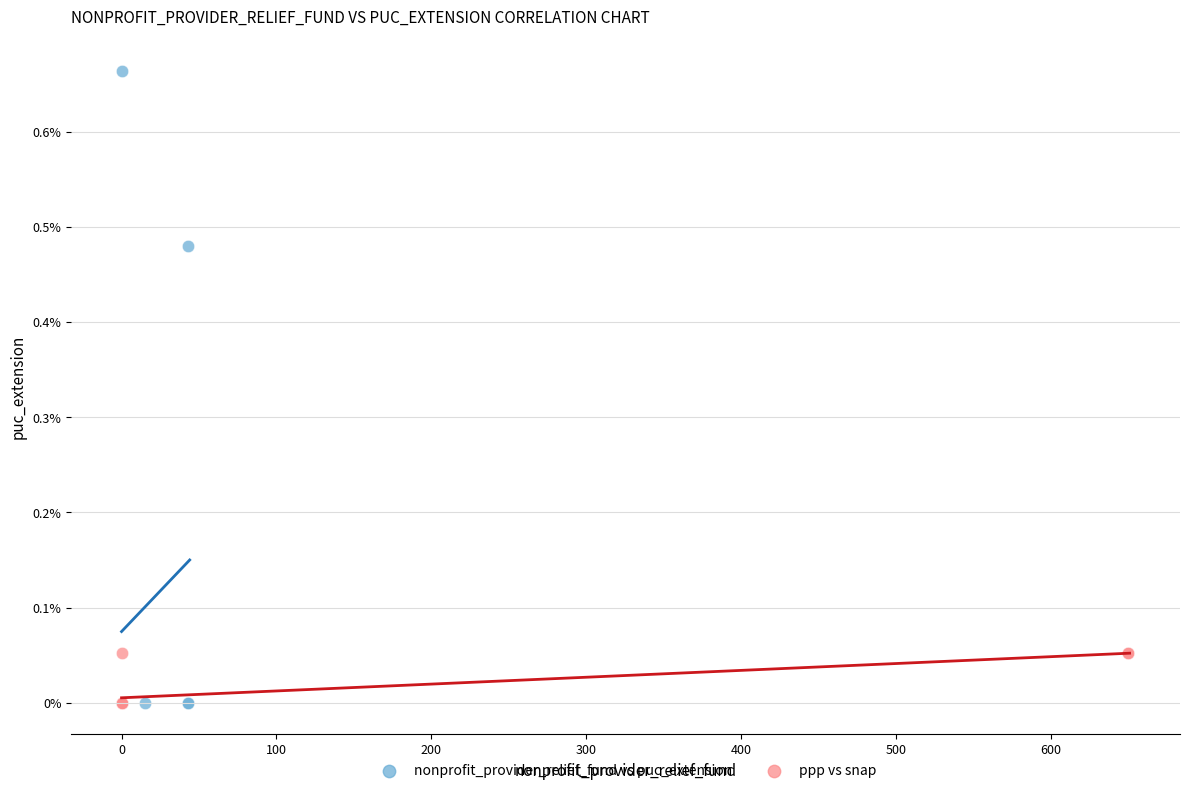

What are all the series names shown in the legend?

nonprofit_provider_relief_fund vs puc_extension, ppp vs snap